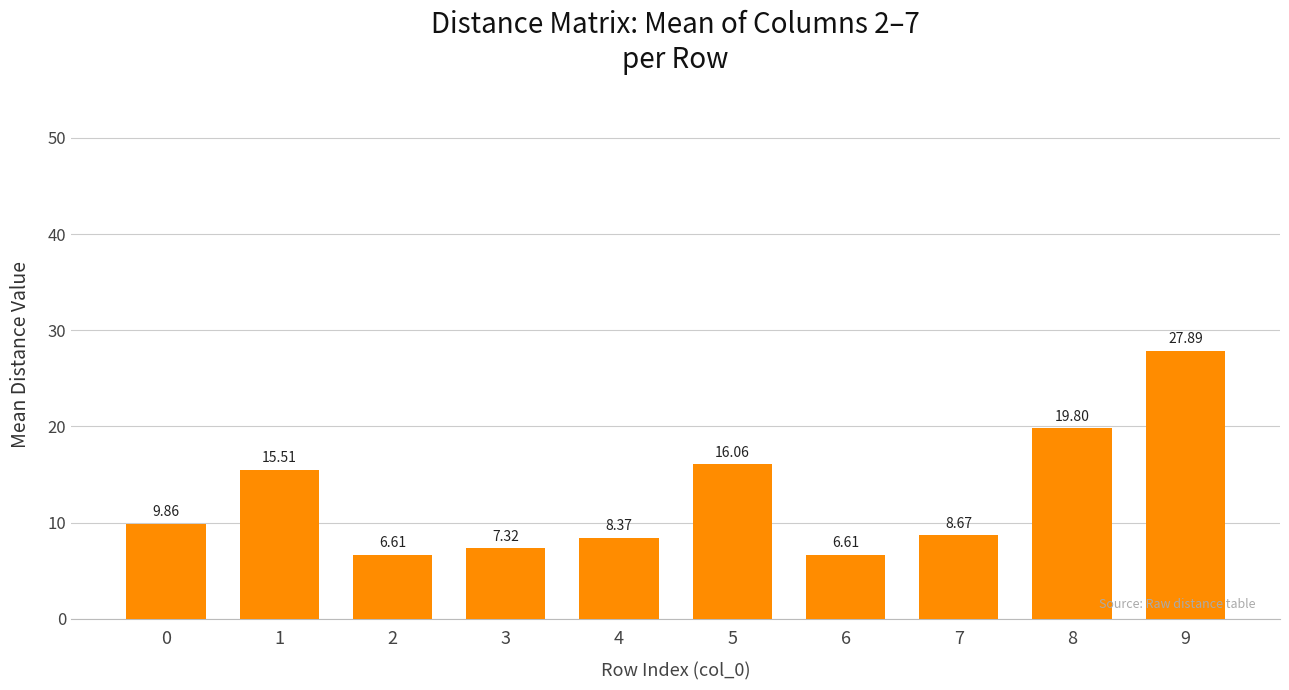

What is the smallest value displayed?

6.6